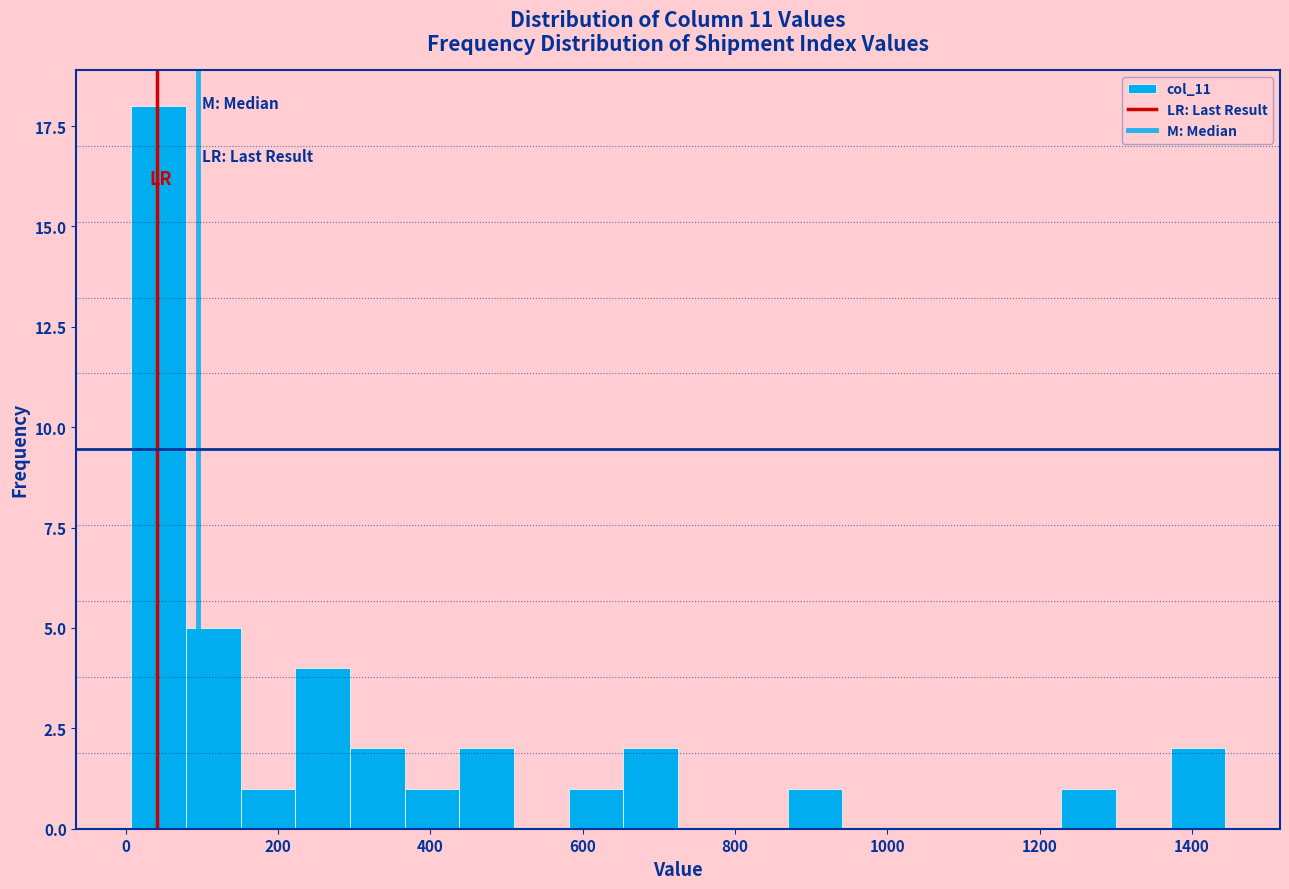

Around what value on the x-axis is the tallest bar? Give the approximate position of its centre, as read against the axis.

40